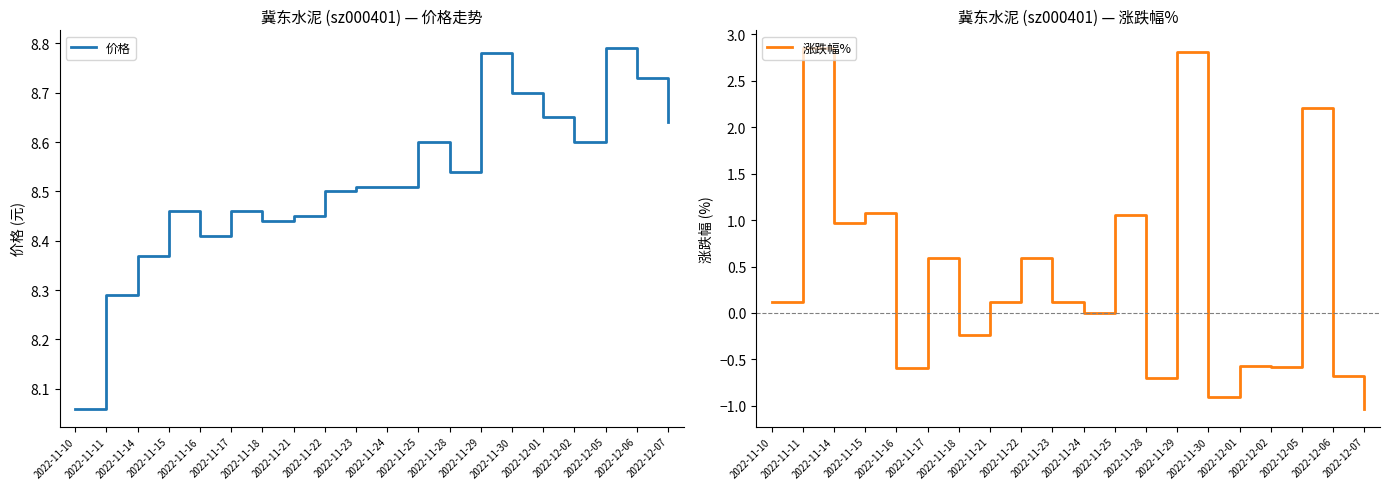

True or false: 价格 and 涨跌幅% cross at least once.

False